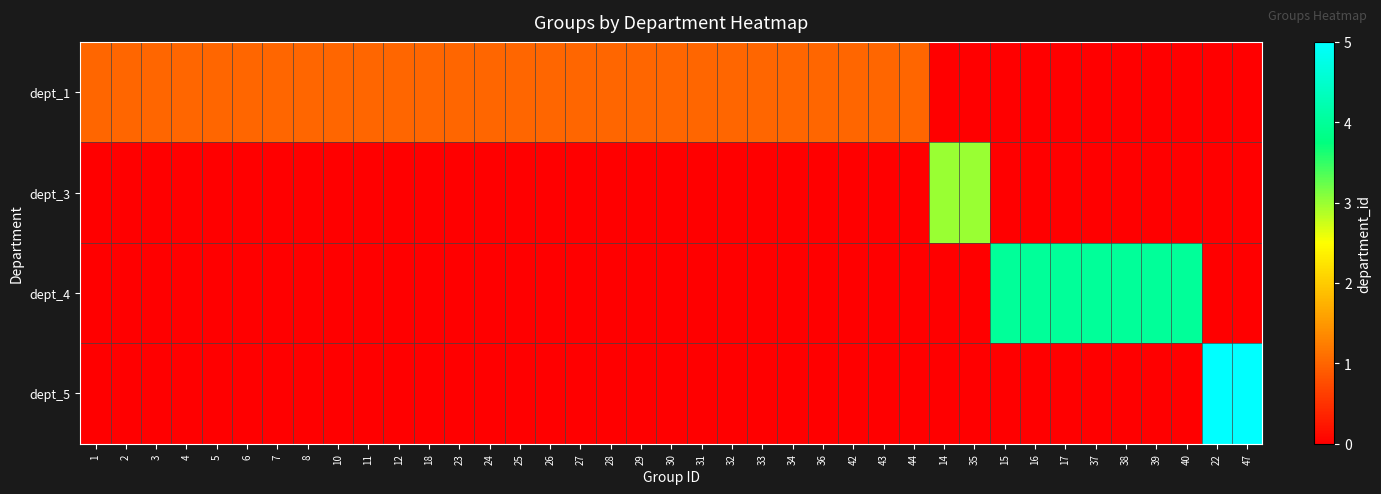

Reading left to right, transcribe all the data shown in this chart.

dept_1: 1=1	2=1	3=1	4=1	5=1	6=1	7=1	8=1	10=1	11=1	12=1	18=1	23=1	24=1	25=1	26=1	27=1	28=1	29=1	30=1	31=1	32=1	33=1	34=1	36=1	42=1	43=1	44=1	14=0	35=0	15=0	16=0	17=0	37=0	38=0	39=0	40=0	22=0	47=0
dept_3: 1=0	2=0	3=0	4=0	5=0	6=0	7=0	8=0	10=0	11=0	12=0	18=0	23=0	24=0	25=0	26=0	27=0	28=0	29=0	30=0	31=0	32=0	33=0	34=0	36=0	42=0	43=0	44=0	14=3	35=3	15=0	16=0	17=0	37=0	38=0	39=0	40=0	22=0	47=0
dept_4: 1=0	2=0	3=0	4=0	5=0	6=0	7=0	8=0	10=0	11=0	12=0	18=0	23=0	24=0	25=0	26=0	27=0	28=0	29=0	30=0	31=0	32=0	33=0	34=0	36=0	42=0	43=0	44=0	14=0	35=0	15=4	16=4	17=4	37=4	38=4	39=4	40=4	22=0	47=0
dept_5: 1=0	2=0	3=0	4=0	5=0	6=0	7=0	8=0	10=0	11=0	12=0	18=0	23=0	24=0	25=0	26=0	27=0	28=0	29=0	30=0	31=0	32=0	33=0	34=0	36=0	42=0	43=0	44=0	14=0	35=0	15=0	16=0	17=0	37=0	38=0	39=0	40=0	22=5	47=5